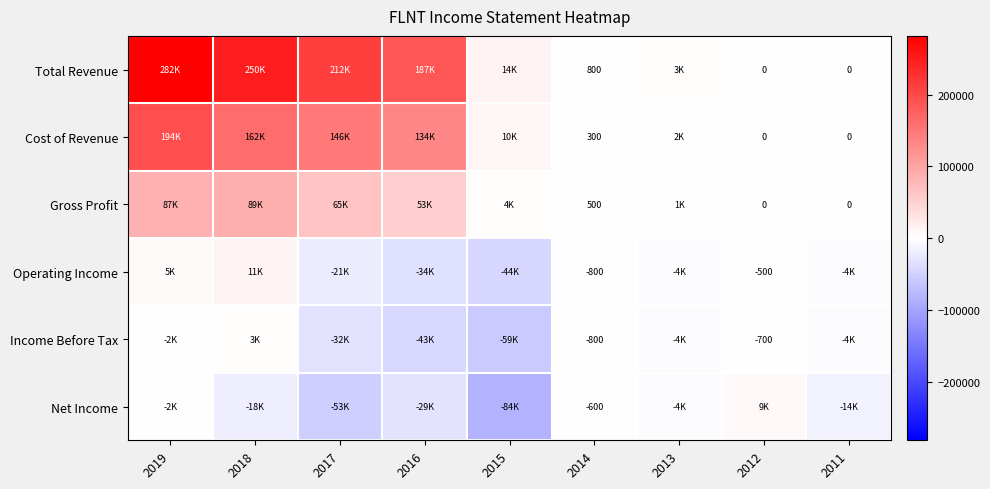

What is the difference between the maximum and minimum values in the Operating Income series?

55800